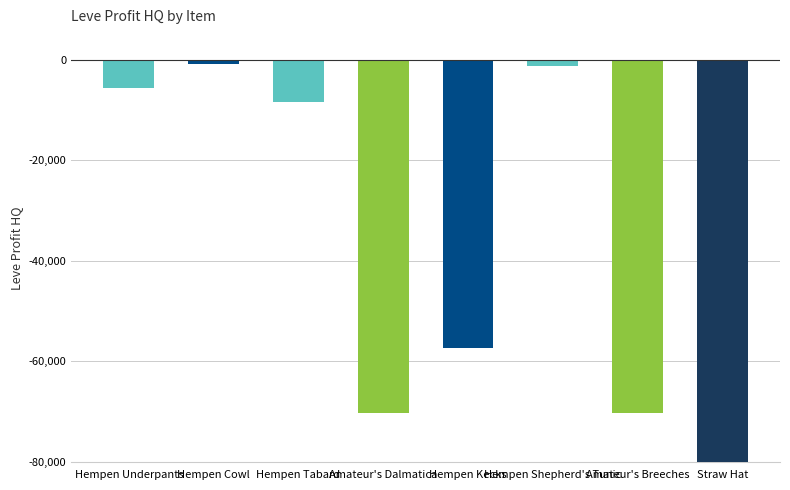

Is it true that the value at Amateur's Breeches is -39157.3?

False